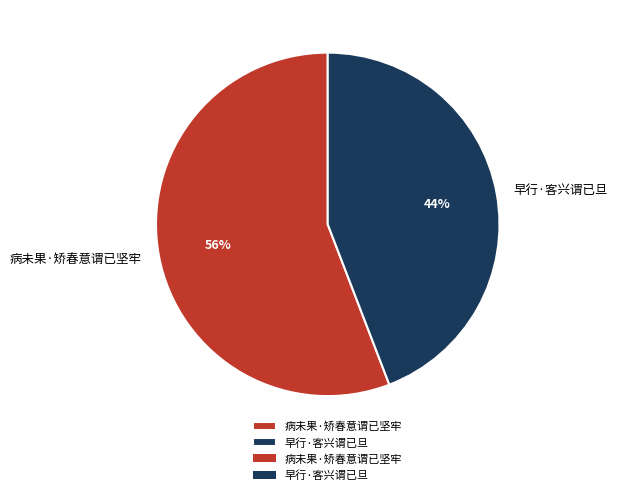

To the nearest percent, what portion does 早行·客兴谓已旦 represent?

44%